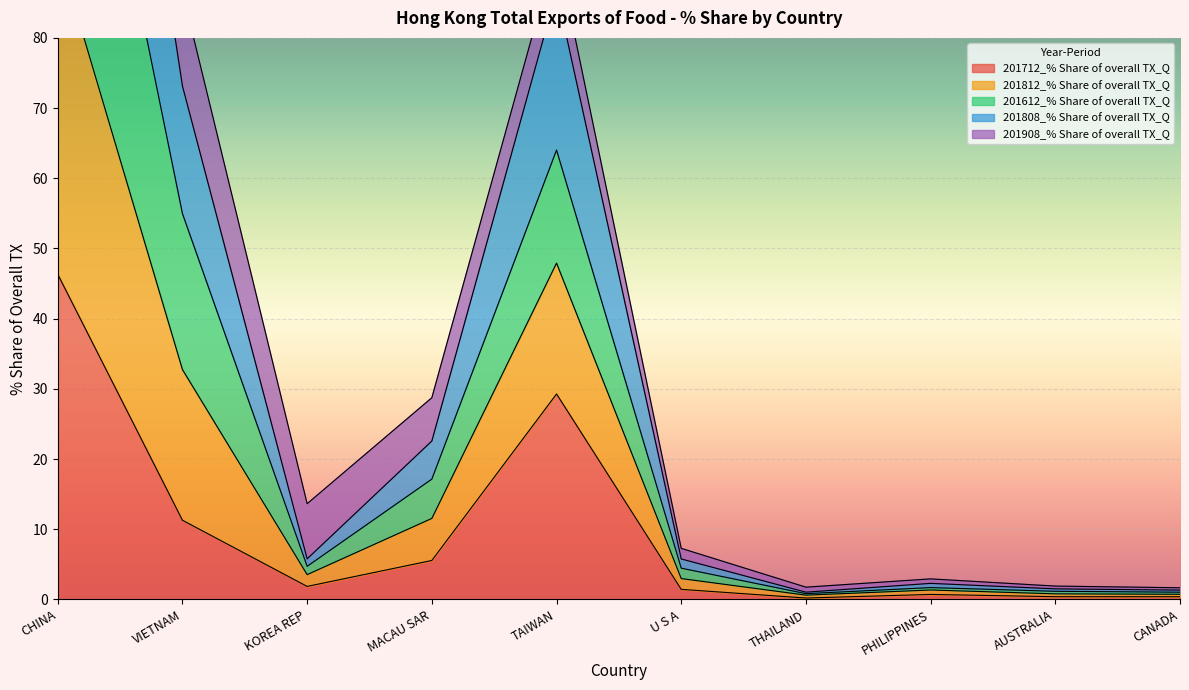

True or false: 201812_% Share of overall TX_Q has more than 1 points higher than both neighbors.

True